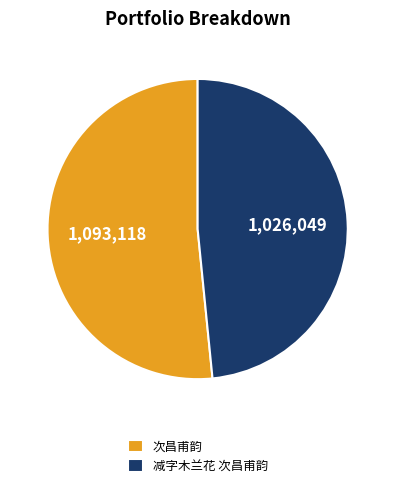

Is there any slice that represents more than half of the pie?

Yes